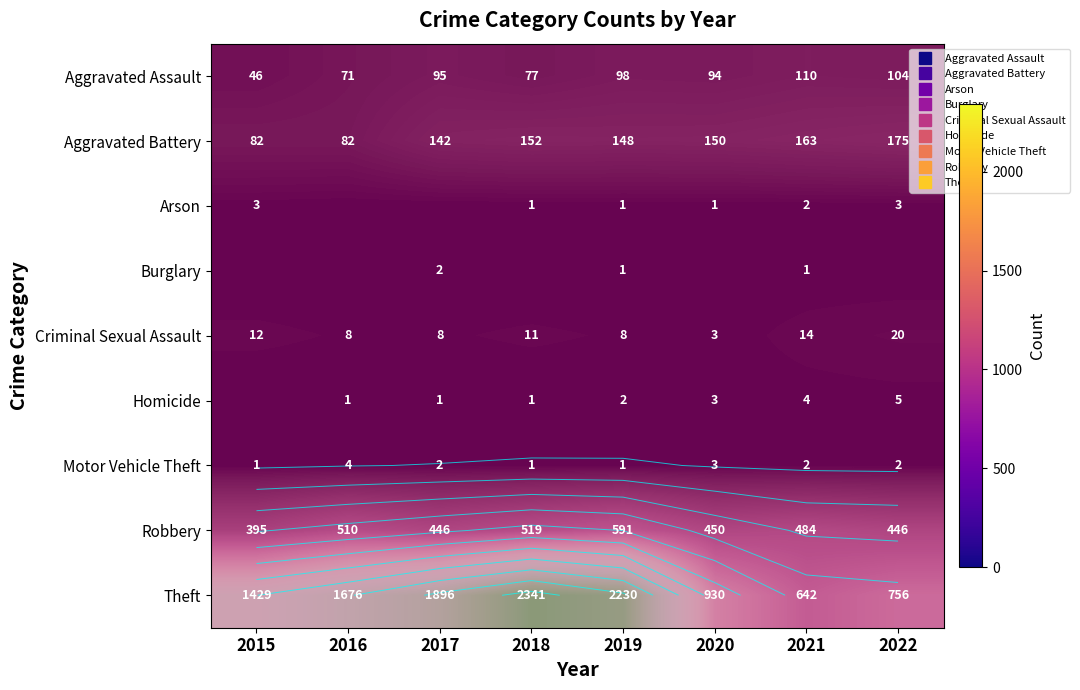

What is the difference between the maximum and minimum values in the Criminal Sexual Assault series?

17